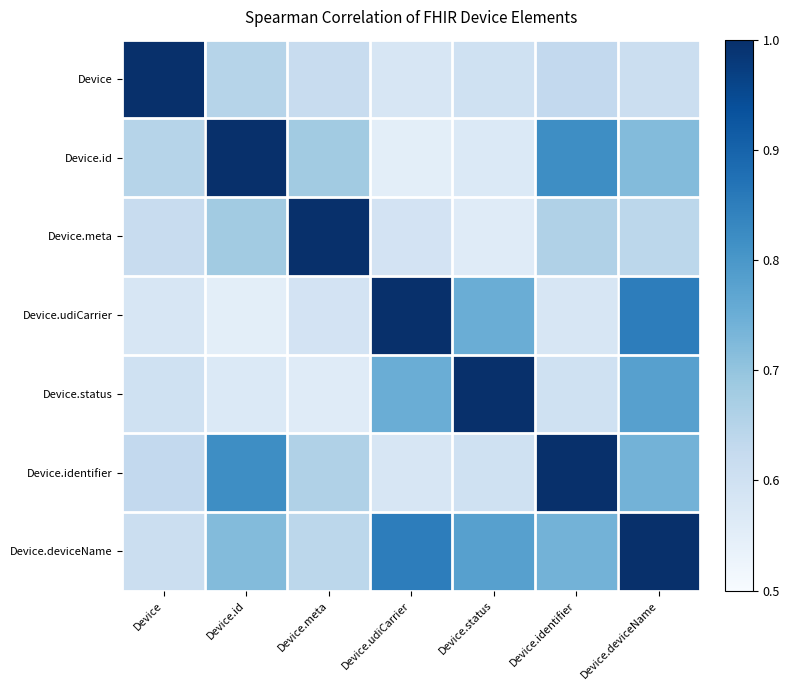

List the series in order of their peak value, lowest first.

Device, Device.id, Device.meta, Device.udiCarrier, Device.status, Device.identifier, Device.deviceName